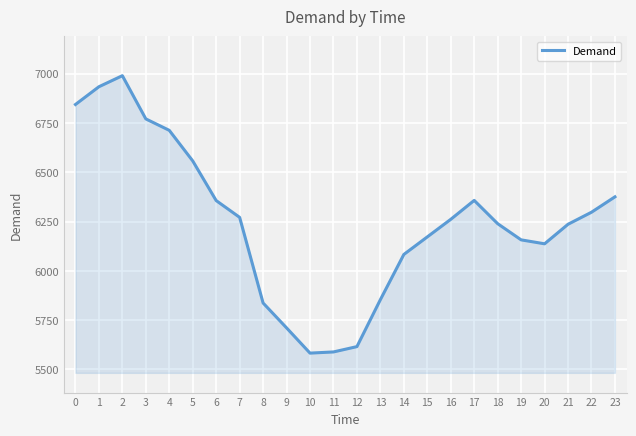

Does the chart display data point markers on the line(s)?

No